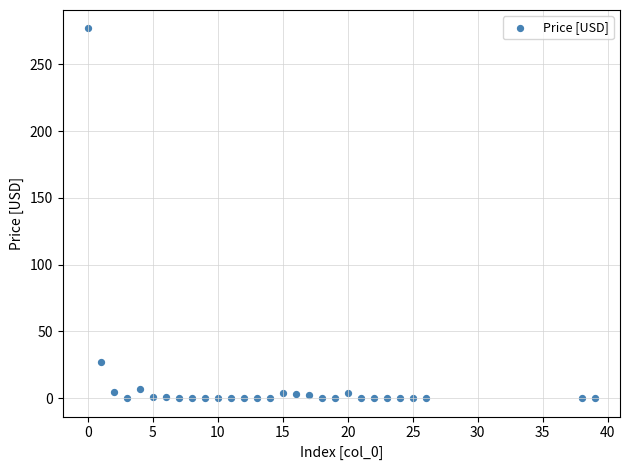

What is the range of Y values (max minus min)?

276.9